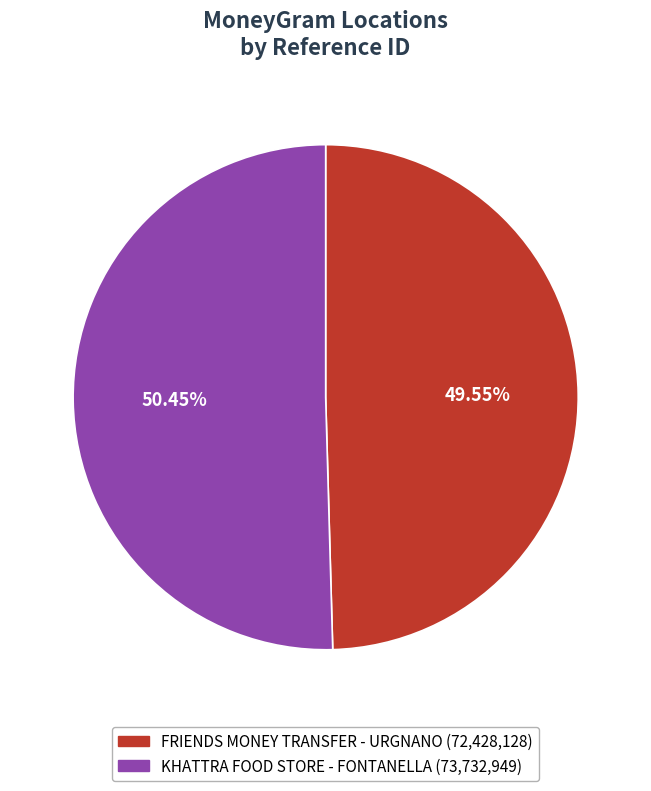

Approximately how many times larger is the value at FRIENDS MONEY TRANSFER - URGNANO compared to KHATTRA FOOD STORE - FONTANELLA?

1.0